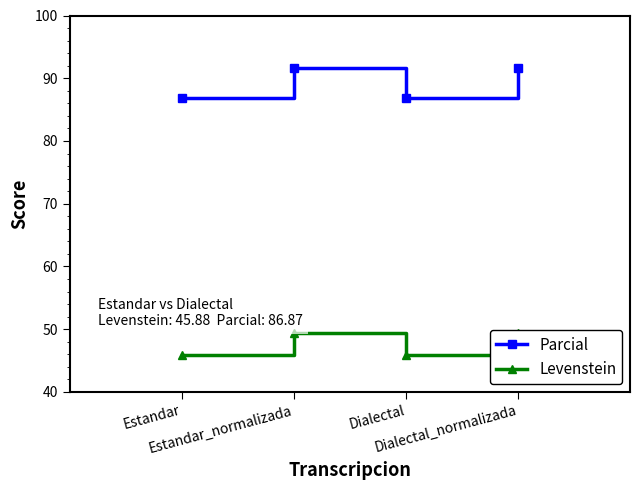

Rank the series by their average value, from highest to lowest.

Parcial, Levenstein